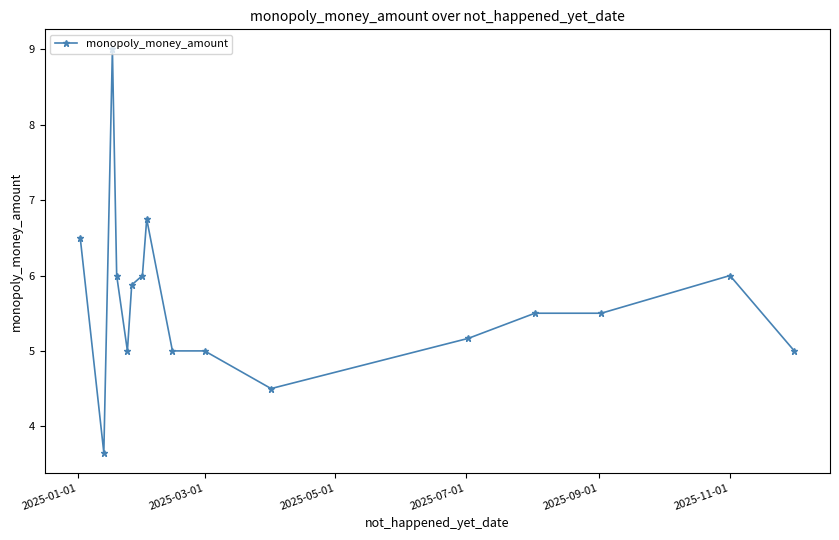

How many lines are shown in the chart?

1